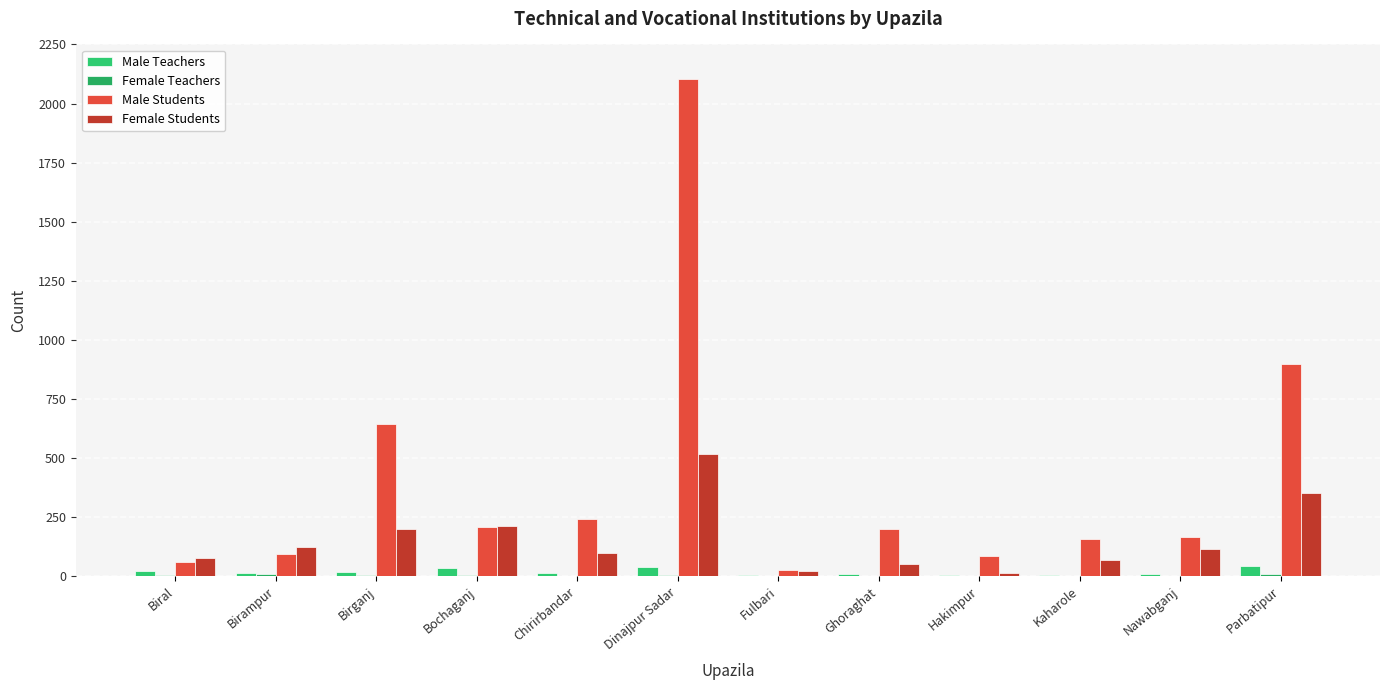

How many distinct data groups are displayed?

4